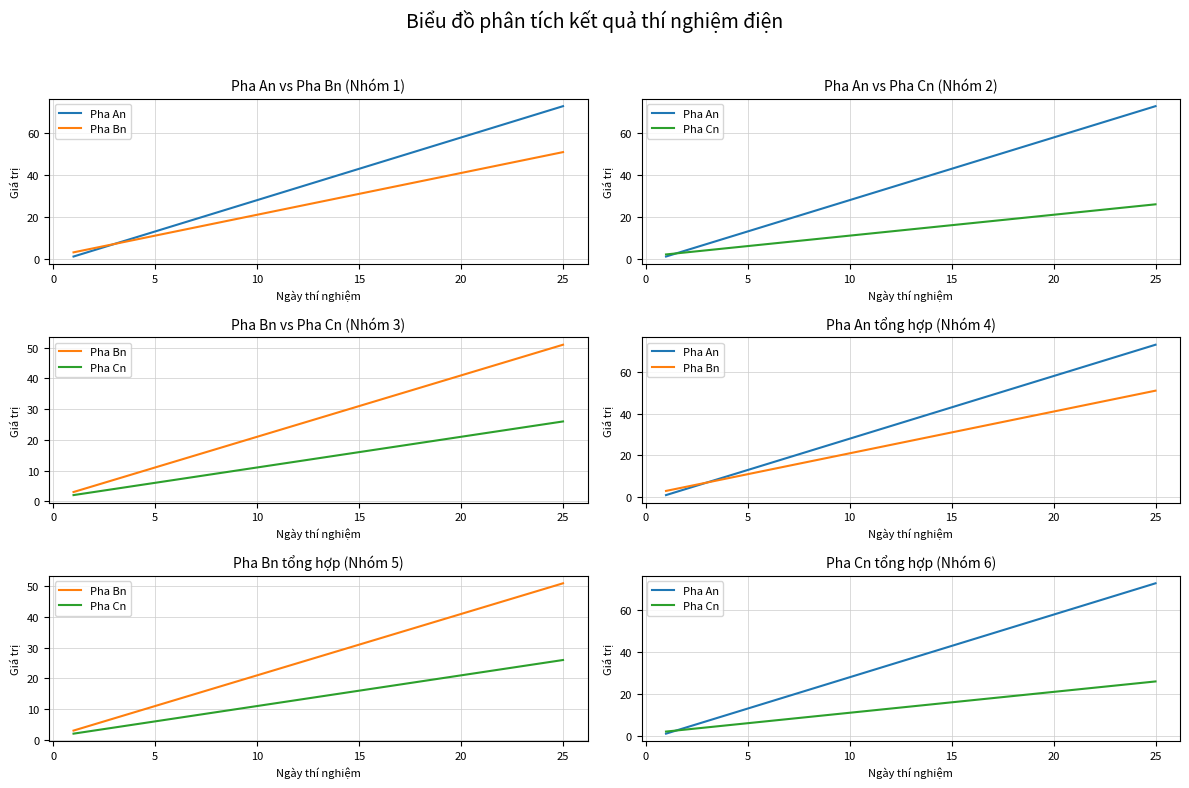

Count the number of data series in this chart.

3